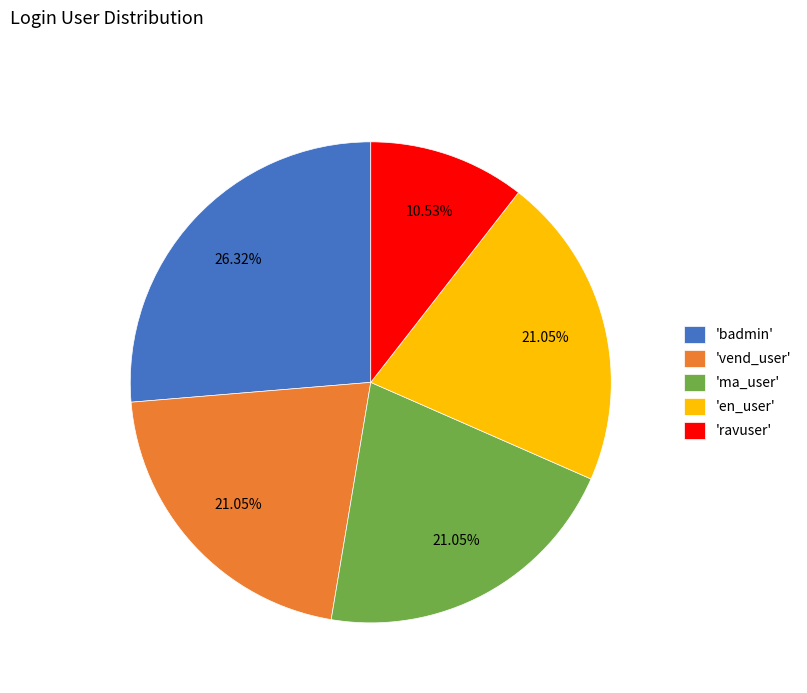

Which slice is the largest?

'badmin'